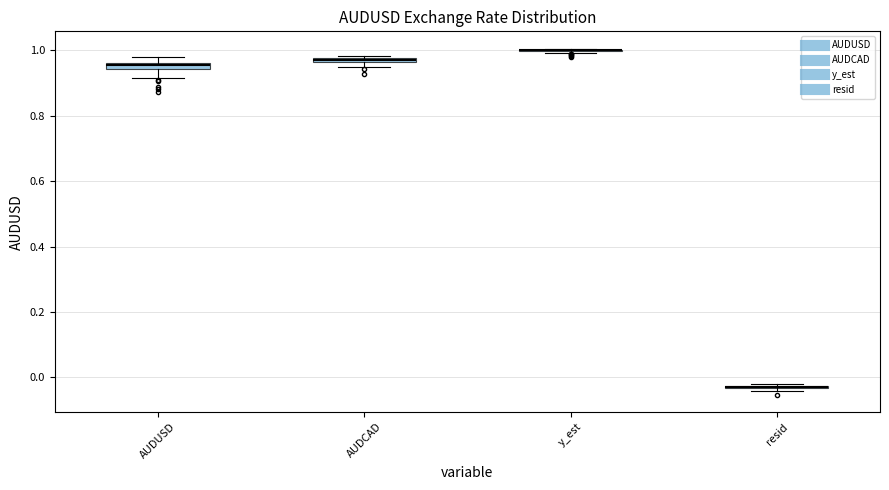

Where is the lower edge of the box for AUDUSD on the y-axis? The values are not printed on the chart, so give them approximately, as read against the axis.

0.94